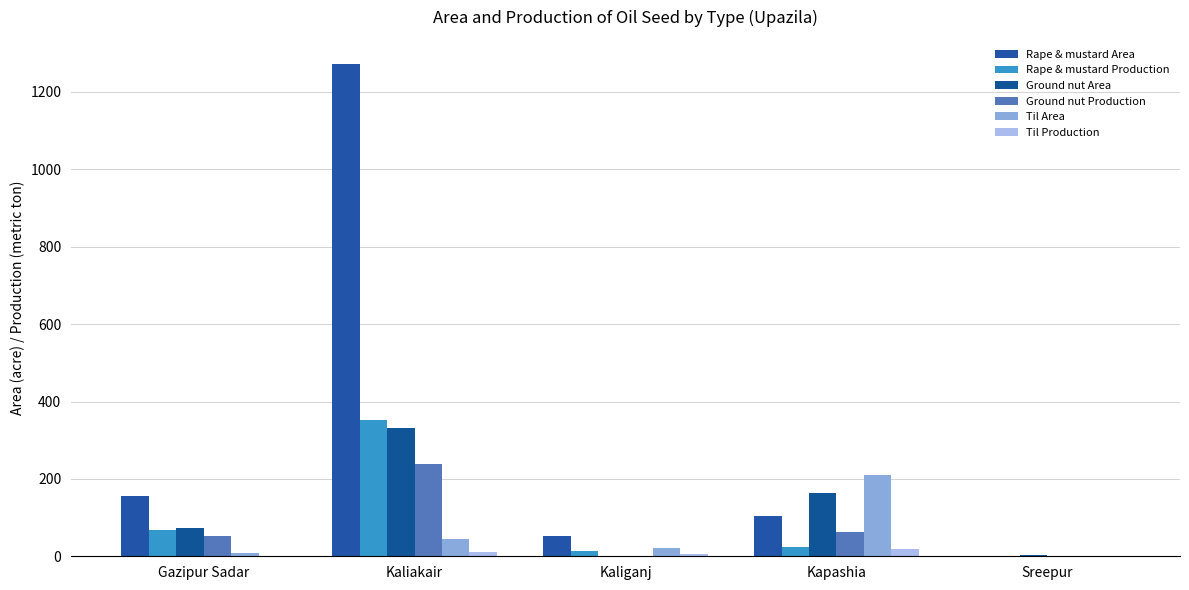

At how many categories does at least one series exceed 1132?

1